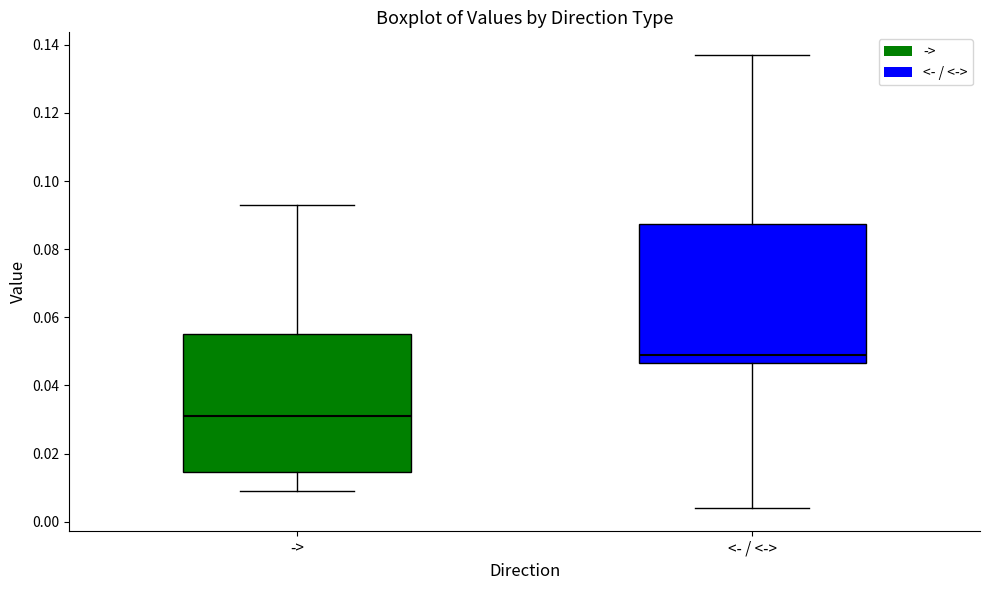

Reading left to right, read every box against the y-axis: the position of its median line, the range the box covers, and the ends of its whiskers. The values are not printed on the chart, so give them approximately, as read against the axis.

->: median 0.032, box 0.014 to 0.056, whiskers 0.010 to 0.094
<- / <->: median 0.050, box 0.046 to 0.088, whiskers 0.004 to 0.138